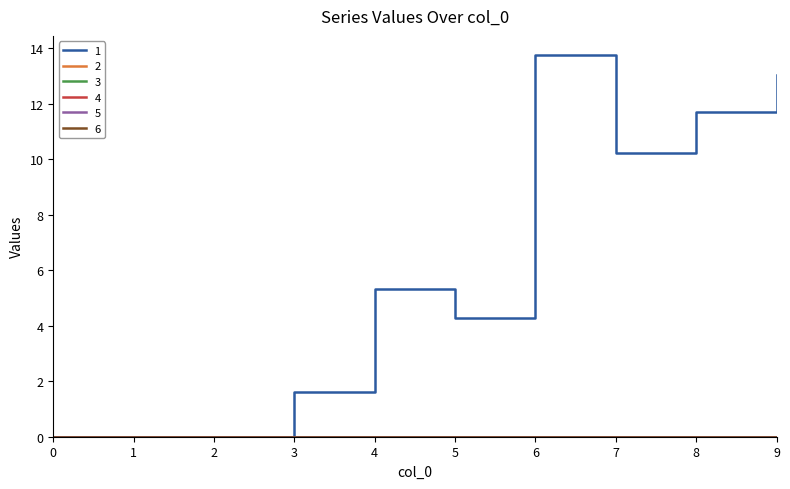

Which series has the largest total across all categories?

1